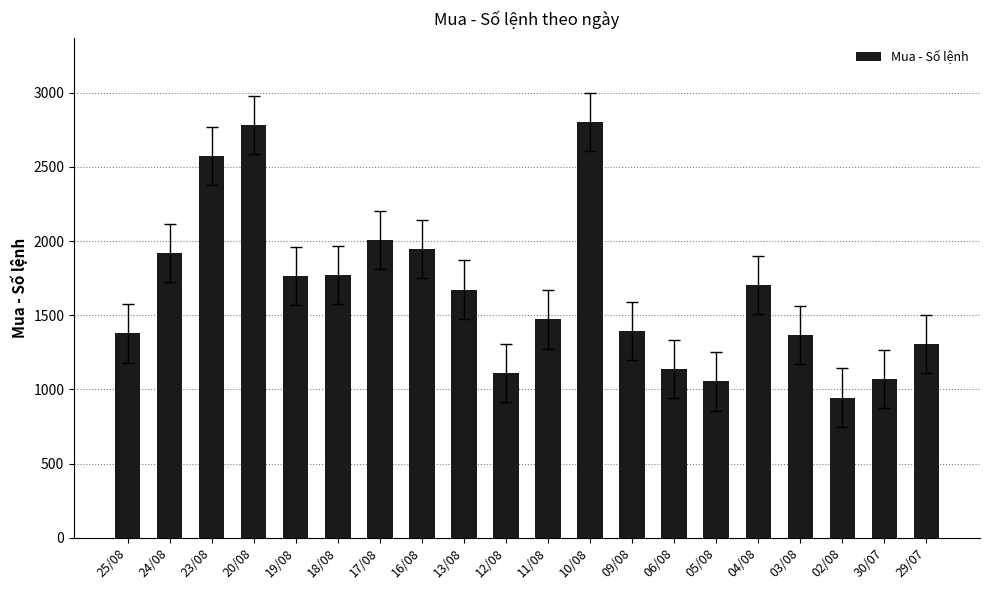

True or false: the data shows 1054 at 05/08.

True